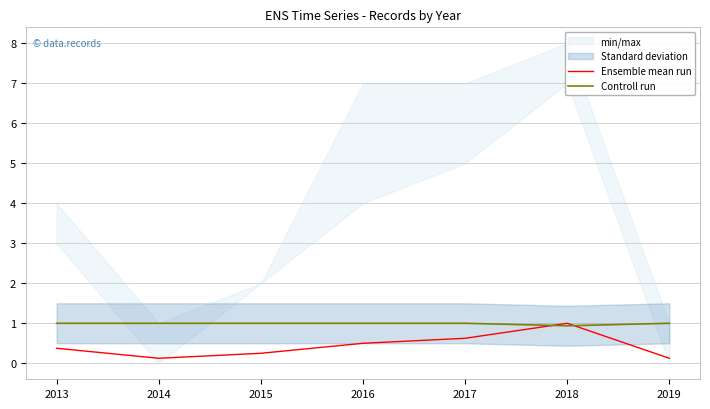

At which category is the sum across all series the highest?

2018